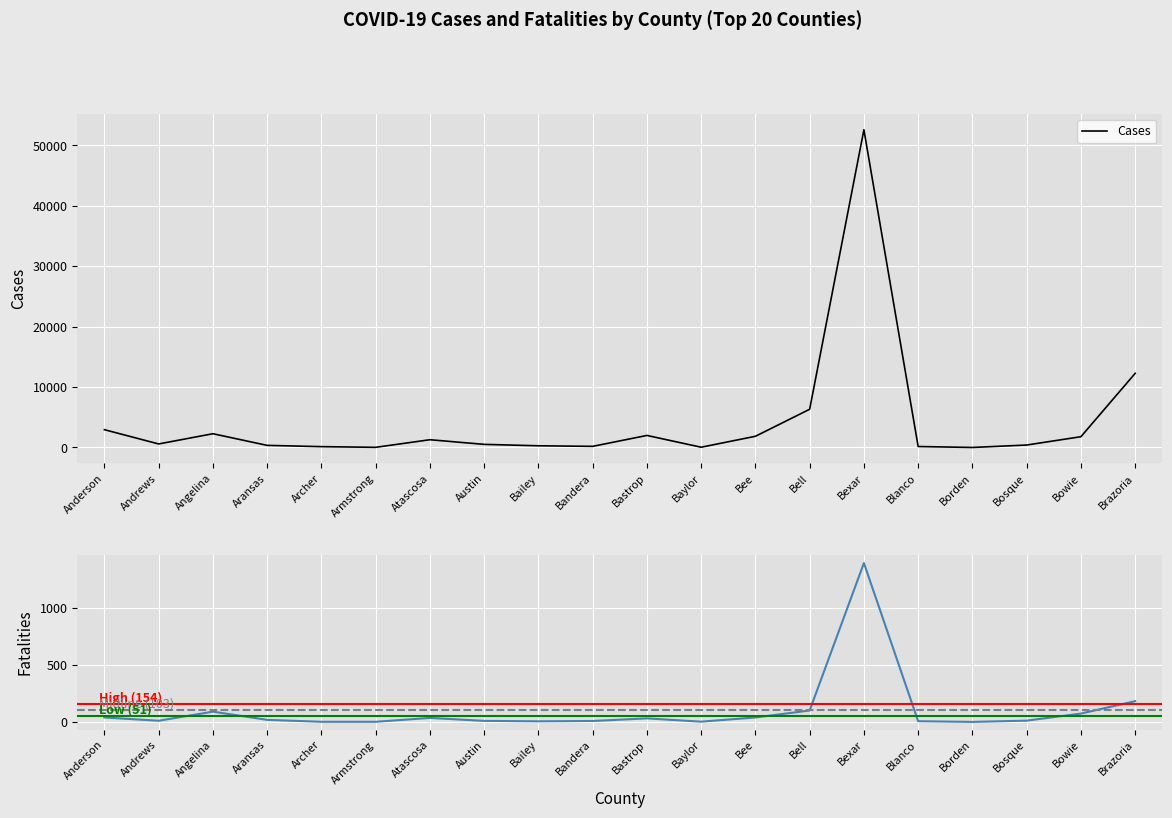

Is it true that Fatalities equals 23 at Atascosa?

False